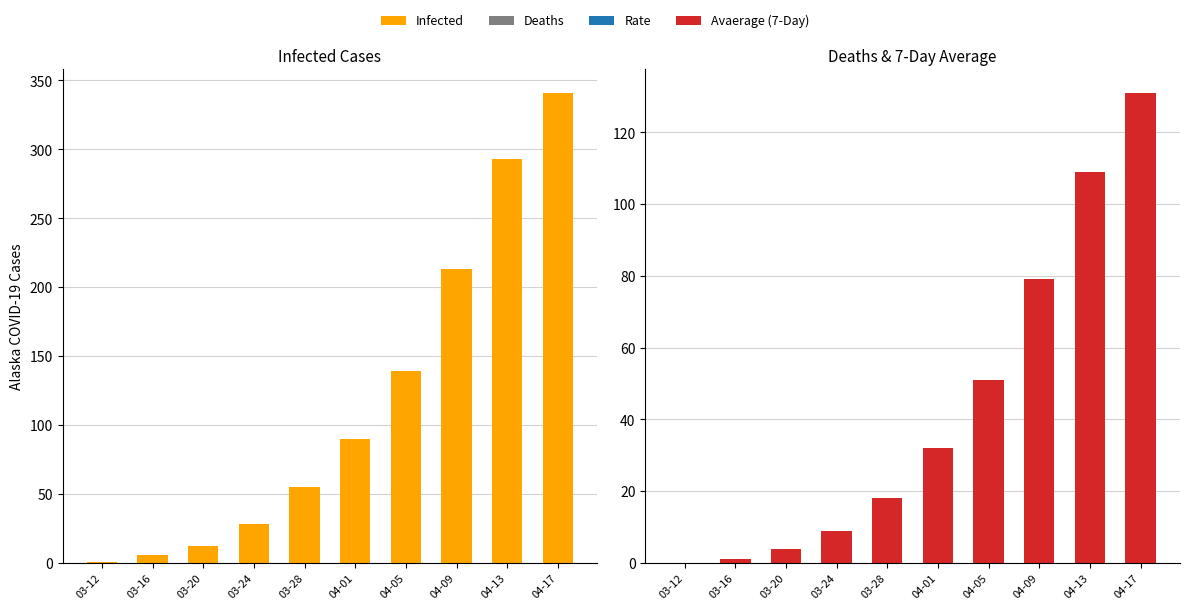

What is the label of the 4th bar from the right?

04-05